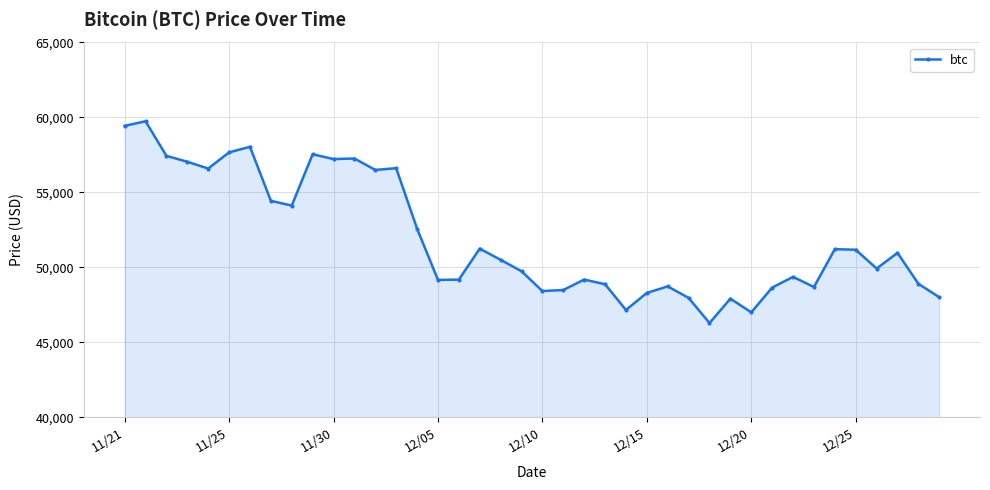

What is the value of the 32nd point from the left?

48662